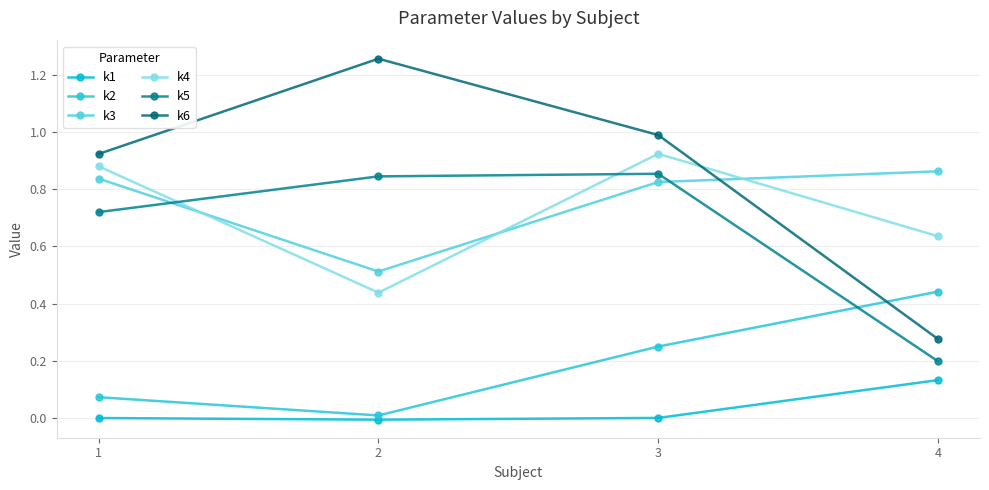

Reading left to right, list all the values displayed in this chart.

k1: 1=0.0	2=-0.0	3=0.0	4=0.1
k2: 1=0.1	2=0.0	3=0.3	4=0.4
k3: 1=0.8	2=0.5	3=0.8	4=0.9
k4: 1=0.9	2=0.4	3=0.9	4=0.6
k5: 1=0.7	2=0.8	3=0.9	4=0.2
k6: 1=0.9	2=1.3	3=1.0	4=0.3